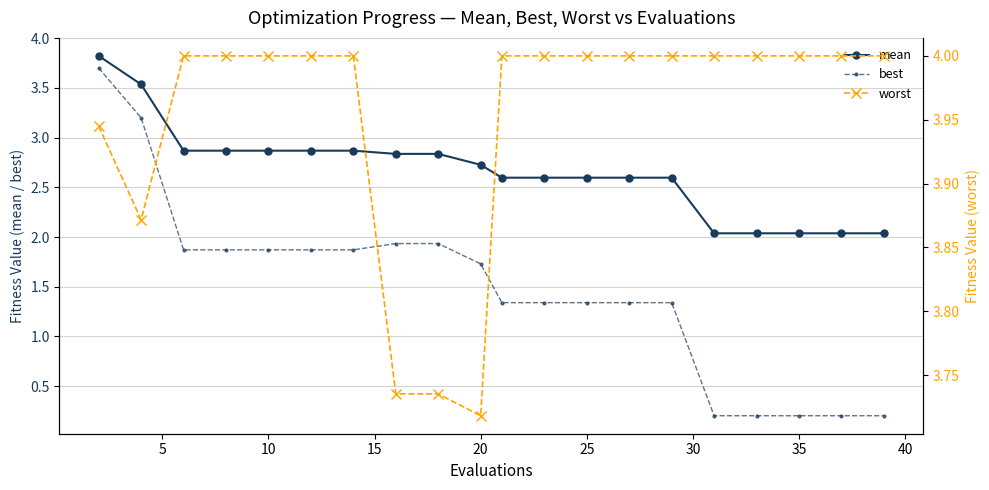

The value of mean at 35 is 2.0. True or false?

True